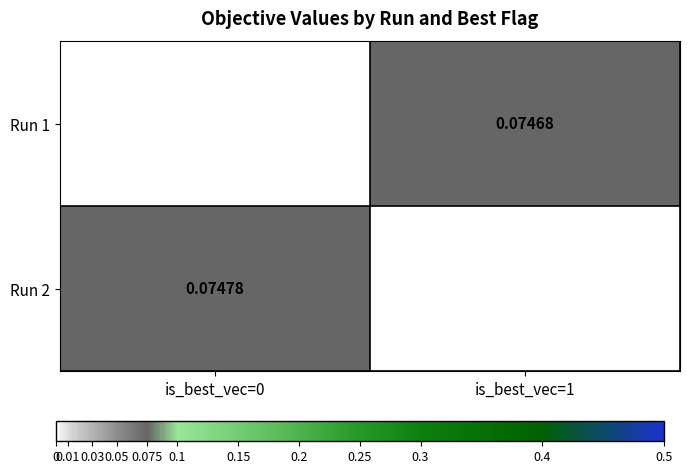

Is the value of Run 1 at is_best_vec=1 greater than the value of Run 2 at is_best_vec=0?

No